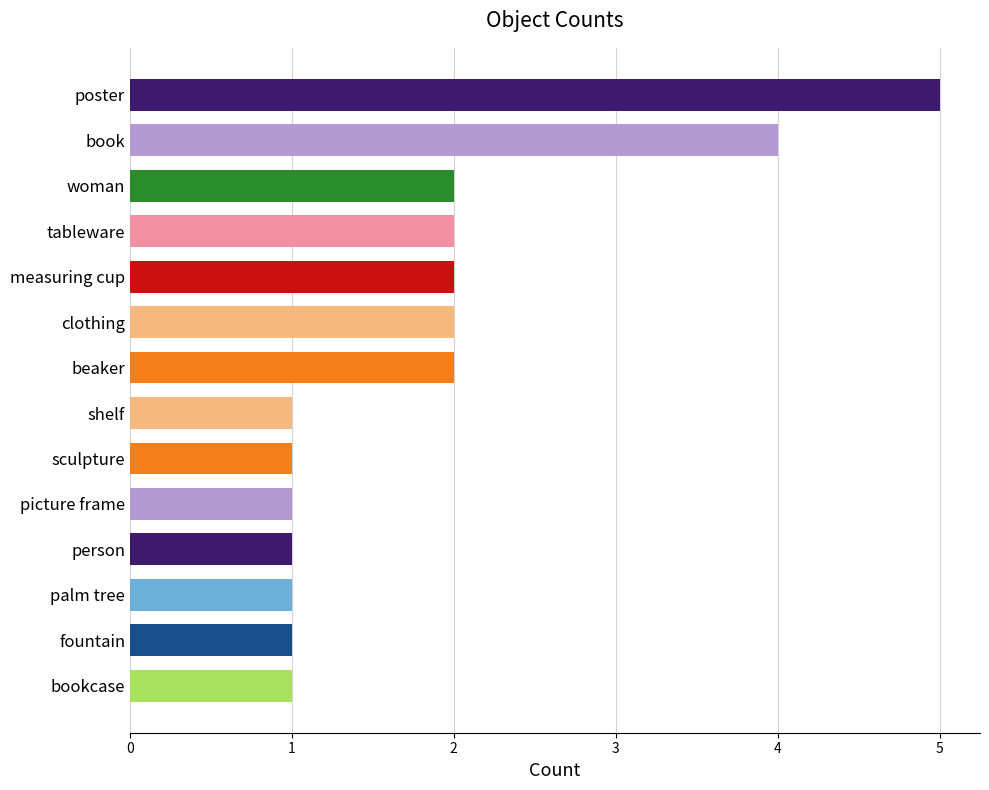

Is it true that the value at measuring cup is 2?

True